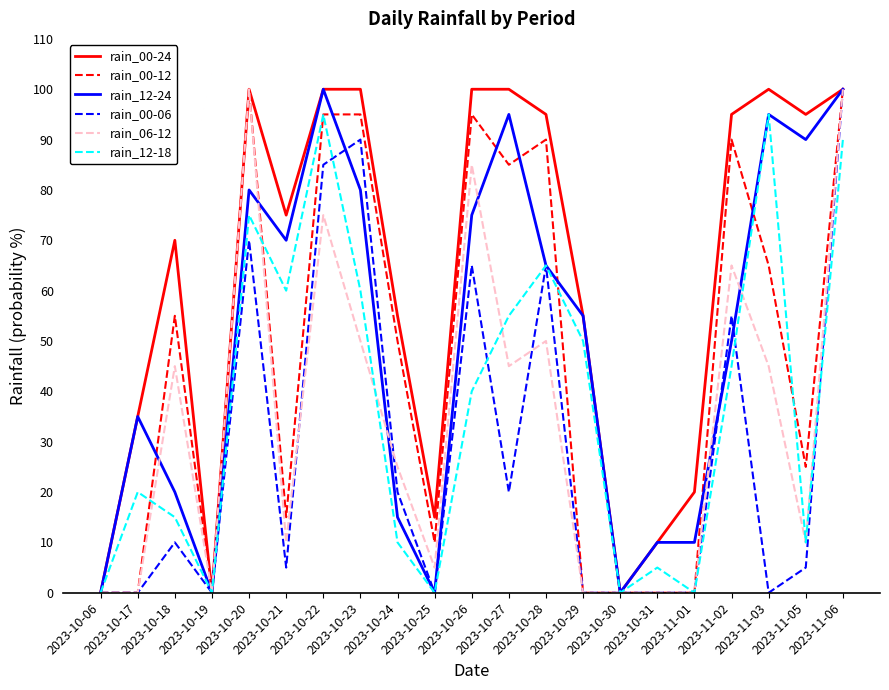

True or false: rain_00-12 has a value of 0 at 2023-10-06.

True